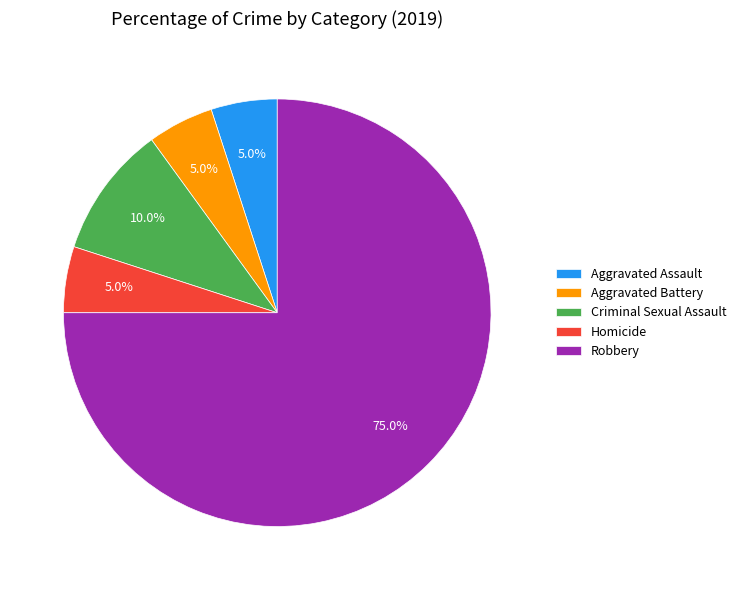

Does Criminal Sexual Assault account for over 50% of the chart?

No